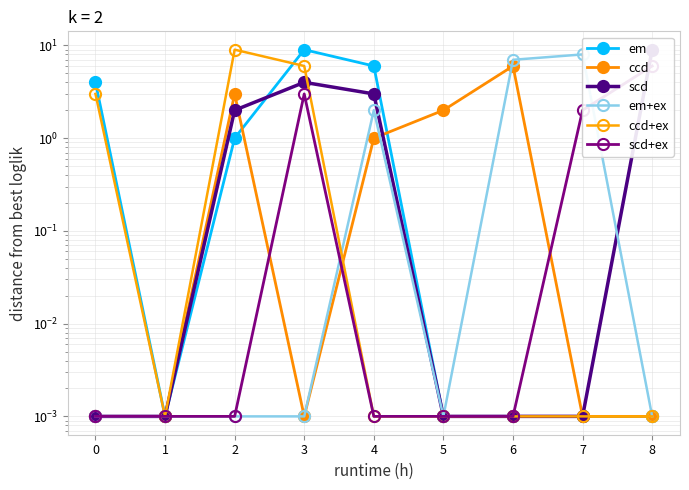

True or false: em+ex has more than 0 interior local peaks.

True